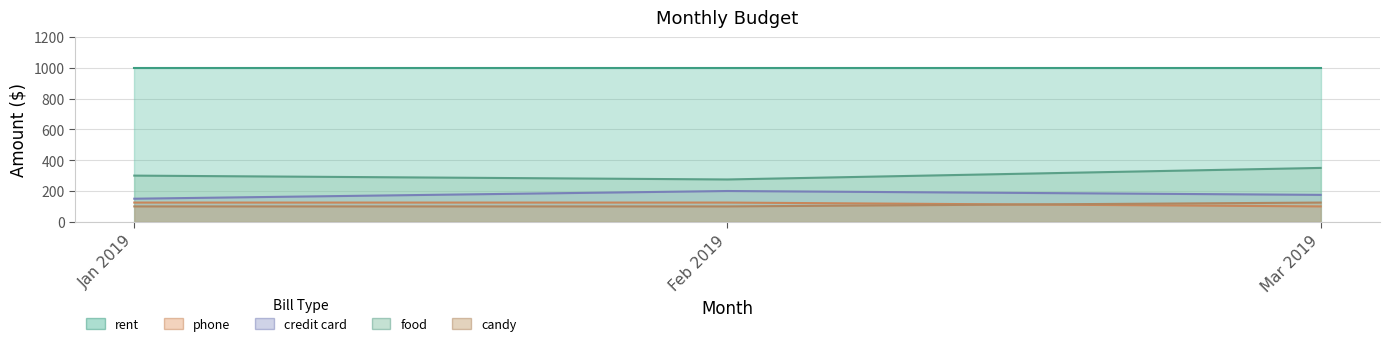

The phone series shows 72 at Jan 2019. True or false?

False